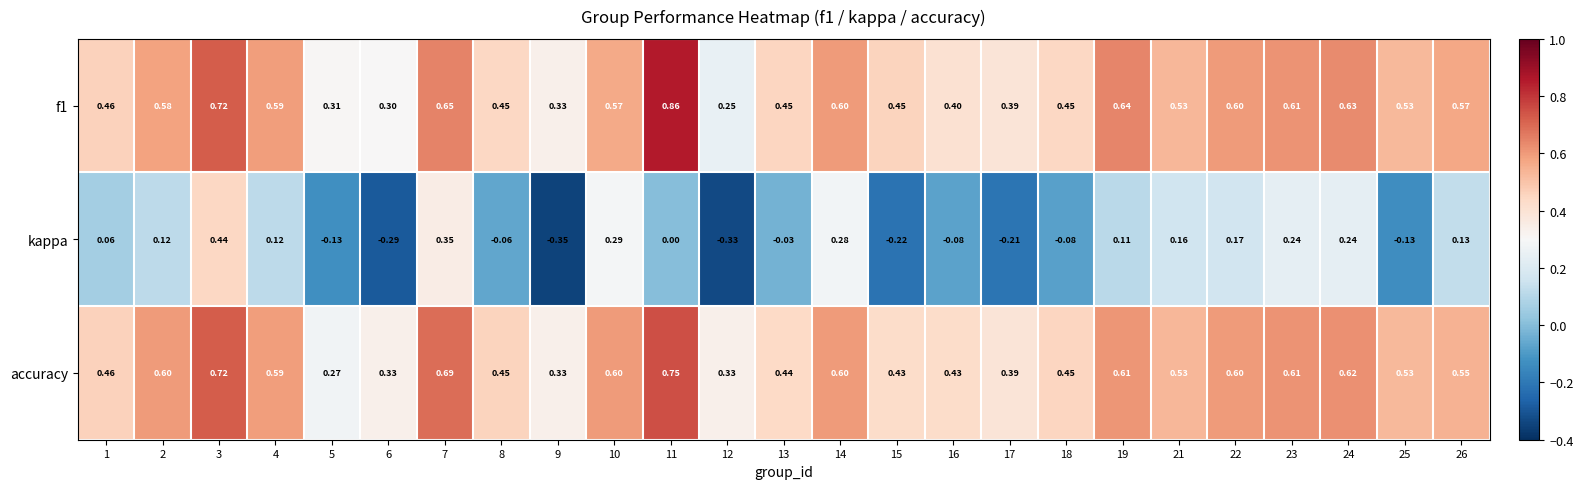

Which series has the largest range (max minus min)?

kappa